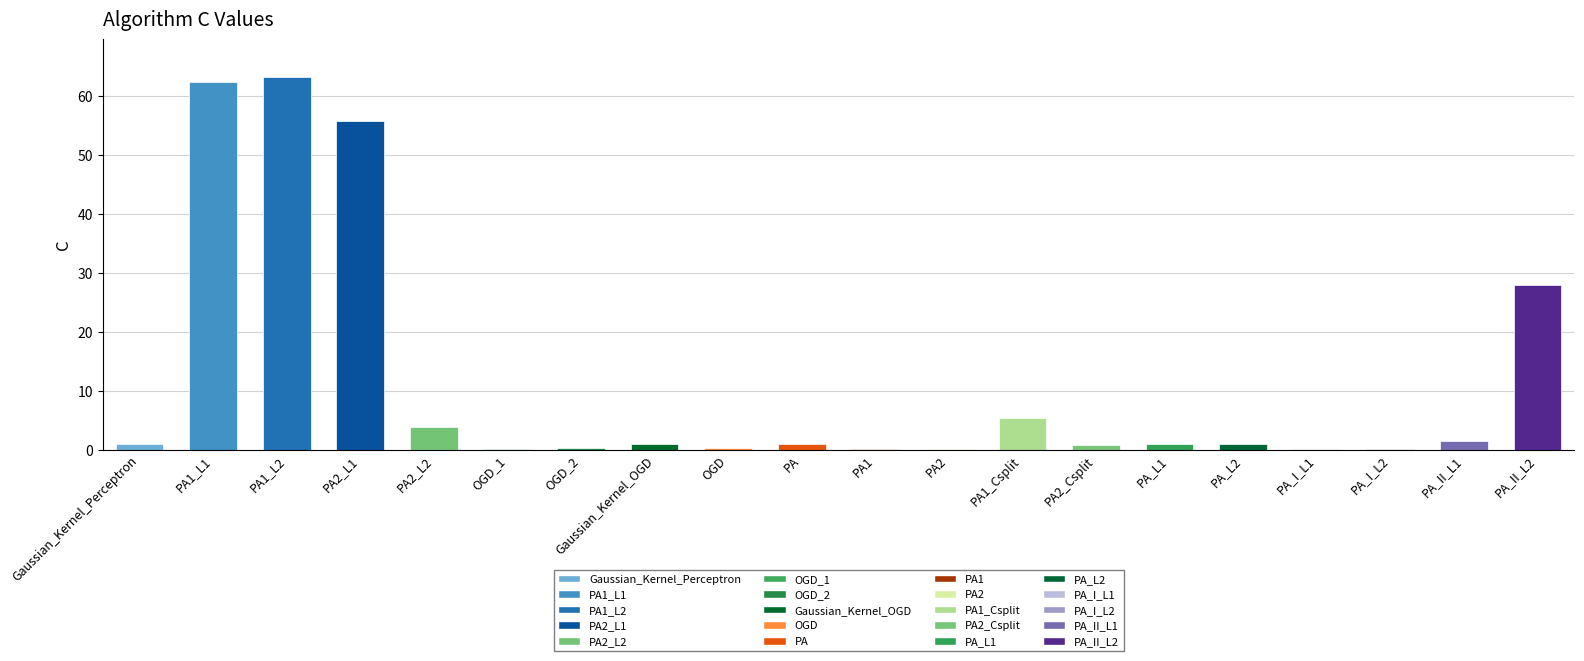

The value at PA1_L2 is 63.3. True or false?

True